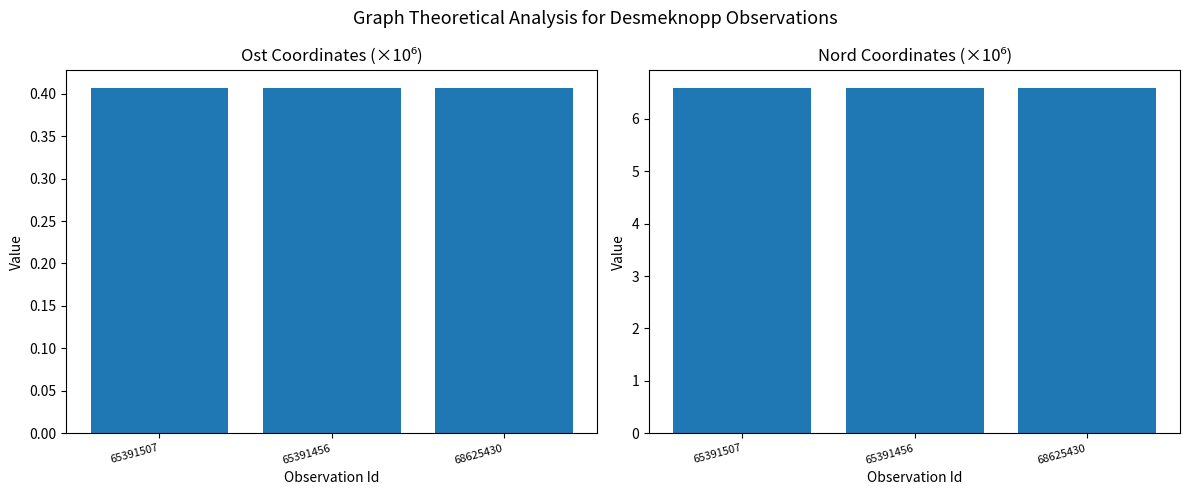

List the series in order of their peak value, lowest first.

Ost (×10⁶), Nord (×10⁶)